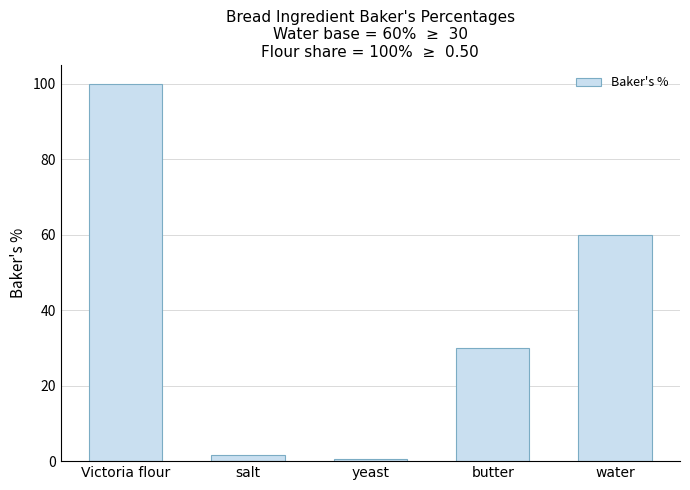

What is the difference between the second highest and minimum values?

59.5